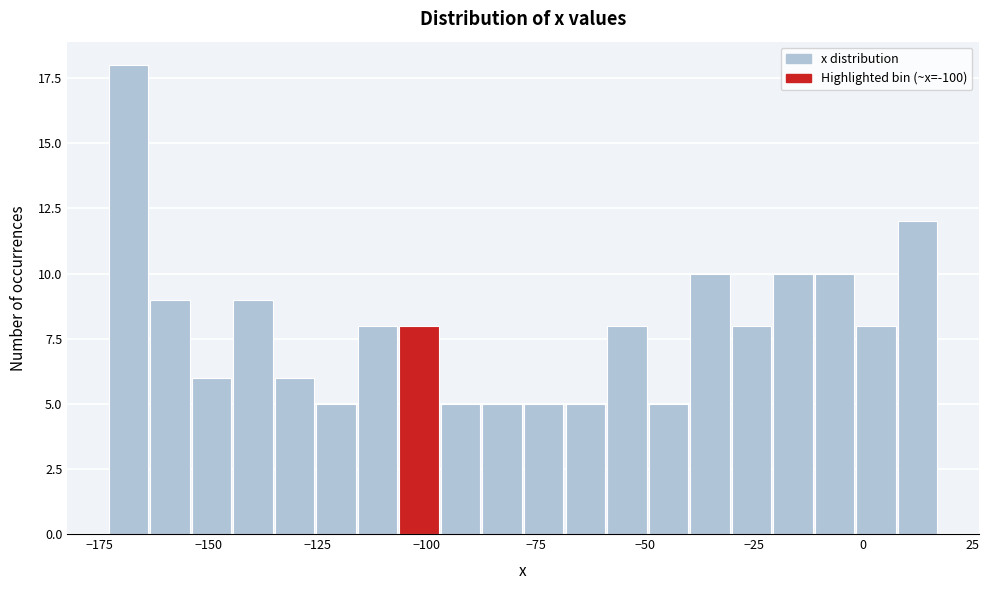

Around what value on the x-axis is the tallest bar? Give the approximate position of its centre, as read against the axis.

-170